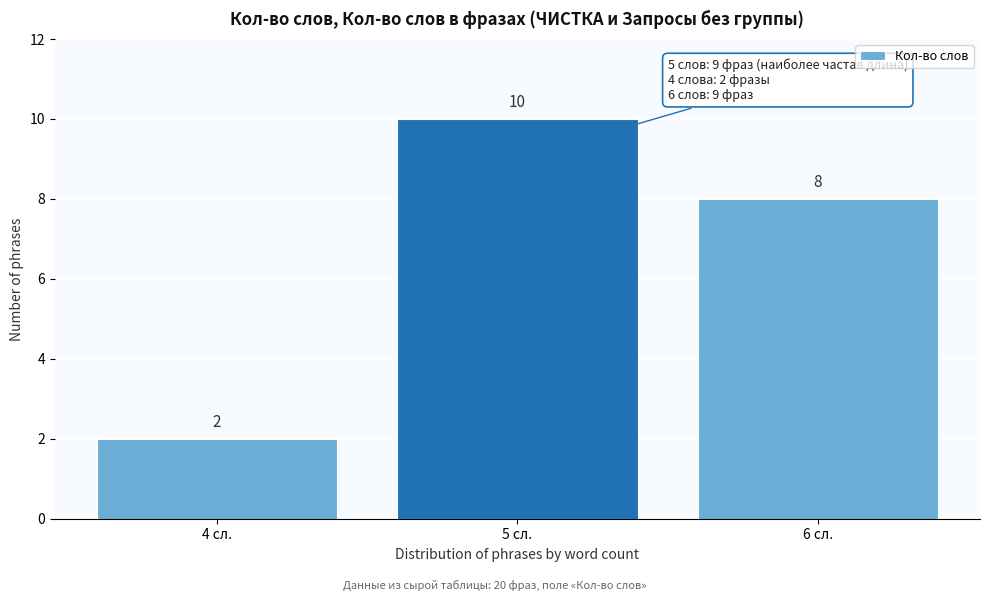

Reading left to right, transcribe all the data shown in this chart.

2	10	8